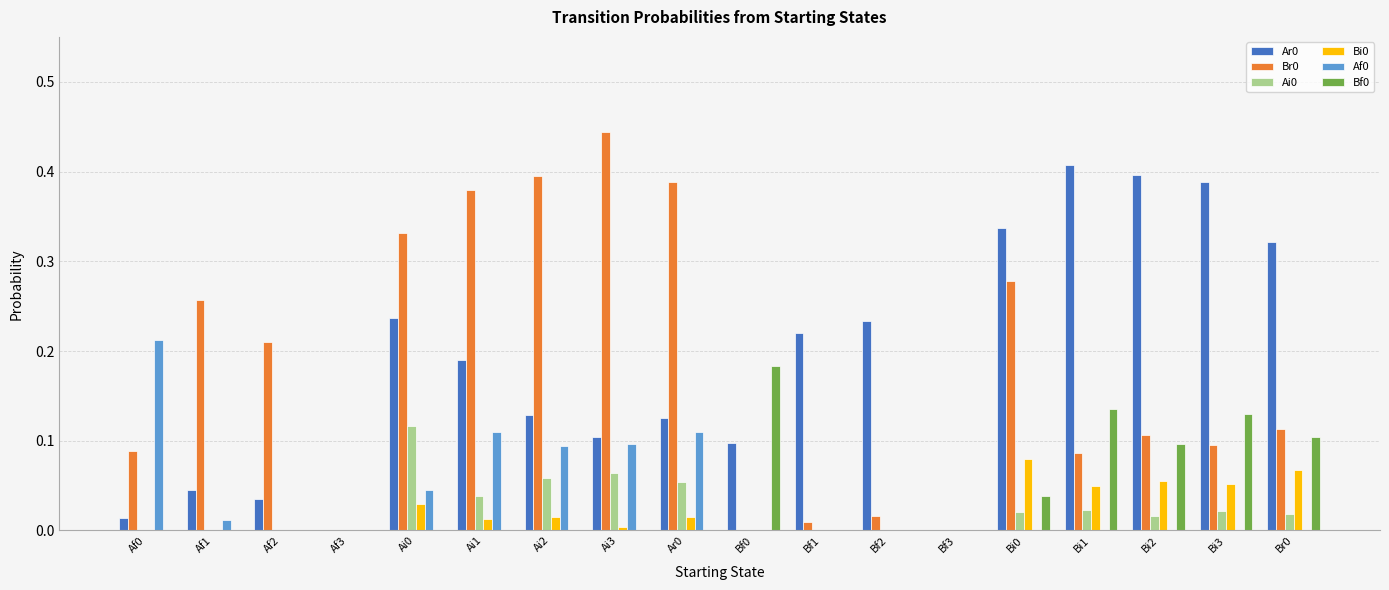

Is it true that Ar0 equals 0.1 at Bf0?

True